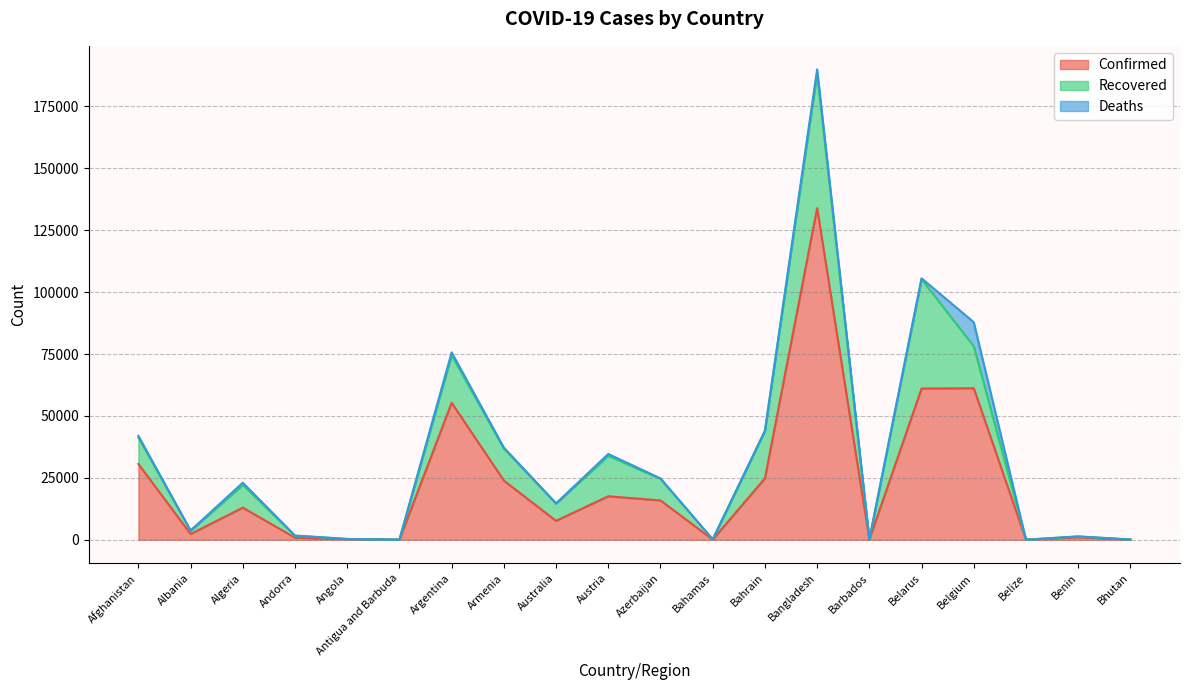

Reading right to left, what are all the values shown in this chart?

Confirmed: Bhutan=75	Benin=1053	Belize=24	Belgium=61209	Belarus=61095	Barbados=97	Bangladesh=133978	Bahrain=24805	Bahamas=104	Azerbaijan=15890	Austria=17580	Australia=7641	Armenia=23909	Argentina=55343	Antigua and Barbuda=65	Angola=244	Andorra=855	Algeria=12968	Albania=2330	Afghanistan=30616
Recovered: Bhutan=38	Benin=292	Belize=18	Belgium=16941	Belarus=44126	Barbados=90	Bangladesh=54318	Bahrain=19137	Bahamas=84	Azerbaijan=8719	Austria=16371	Australia=6979	Armenia=12911	Argentina=19143	Antigua and Barbuda=22	Angola=81	Andorra=799	Algeria=9202	Albania=1346	Afghanistan=10674
Deaths: Bhutan=0	Benin=14	Belize=2	Belgium=9732	Belarus=377	Barbados=7	Bangladesh=1695	Bahrain=78	Bahamas=11	Azerbaijan=193	Austria=700	Australia=104	Armenia=421	Argentina=1192	Antigua and Barbuda=3	Angola=10	Andorra=52	Algeria=892	Albania=53	Afghanistan=703